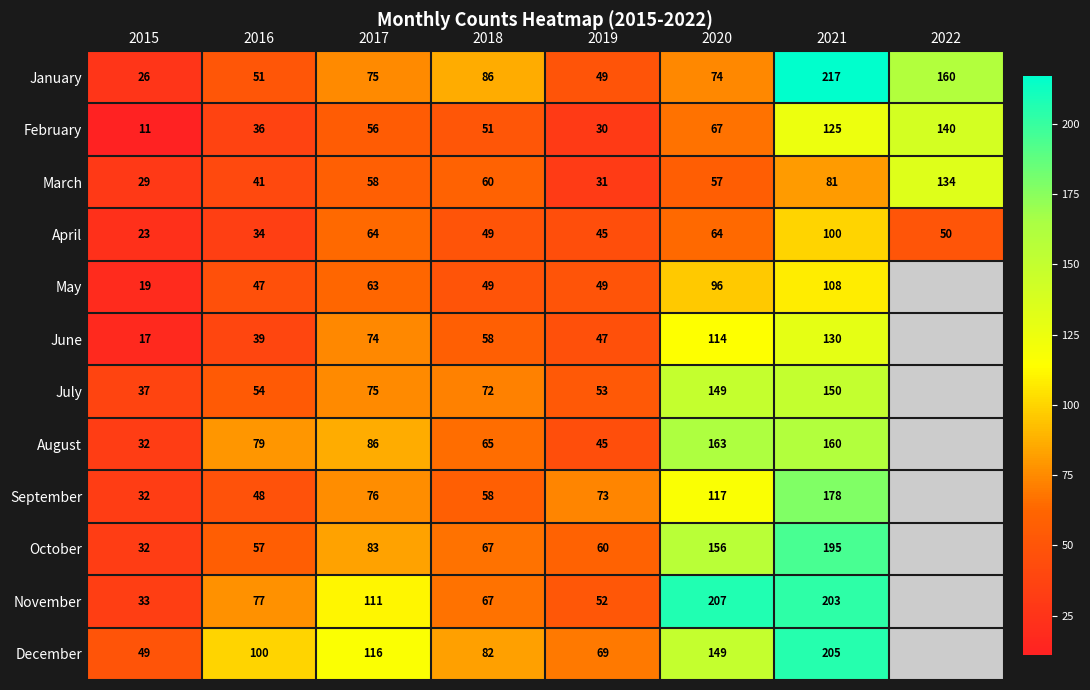

Which has a higher value, 2020 or 2015?

2020